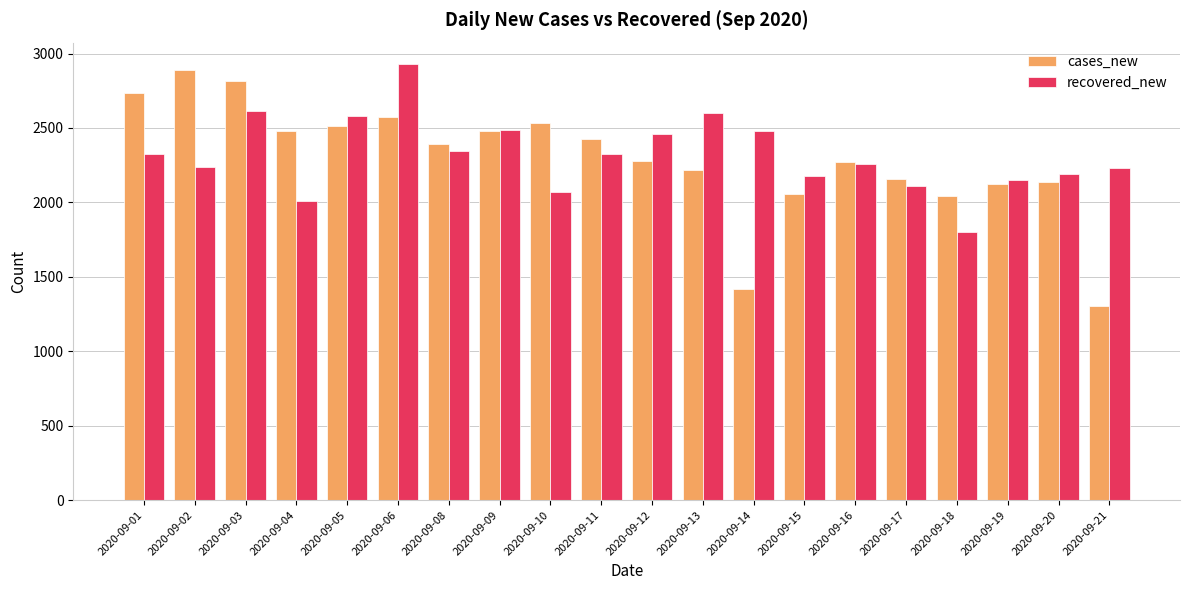

What is the difference between the maximum and minimum values in the cases_new series?

1590